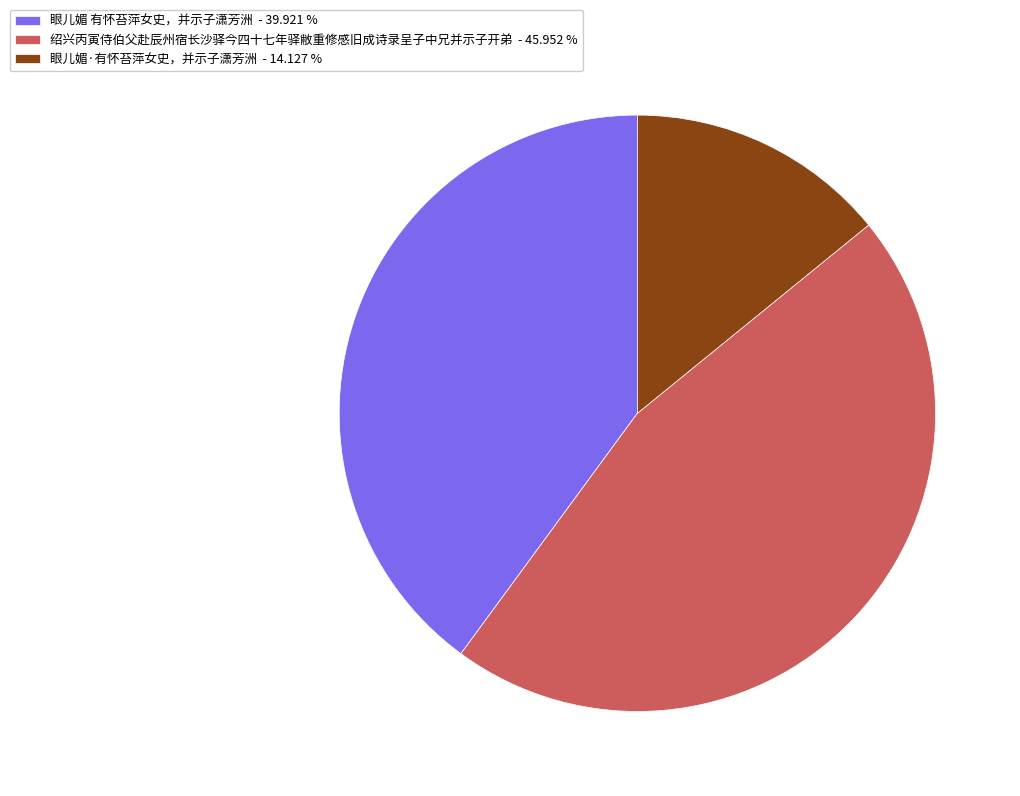

Which slice is the largest?

绍兴丙寅侍伯父赴辰州宿长沙驿今四十七年驿敝重修感旧成诗录呈子中兄并示子开弟